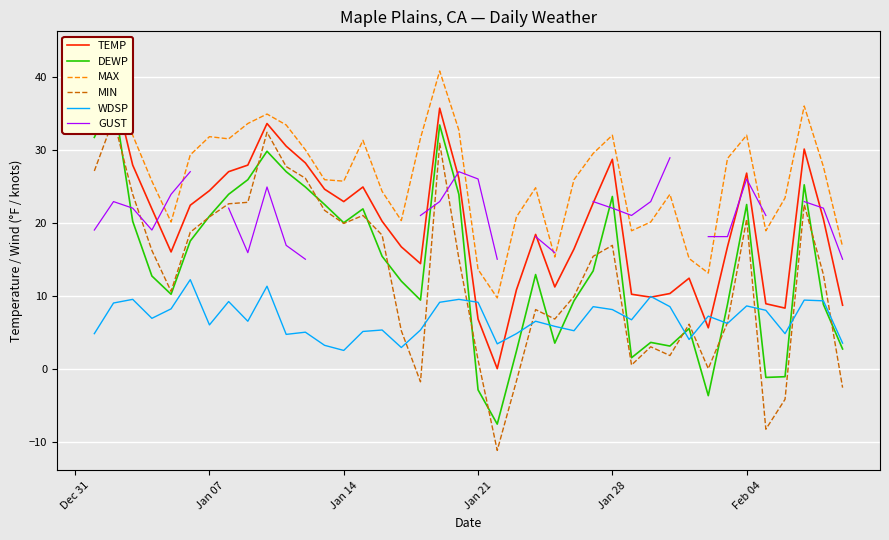

True or false: WDSP has a value of 14.3 at Feb 04.

False